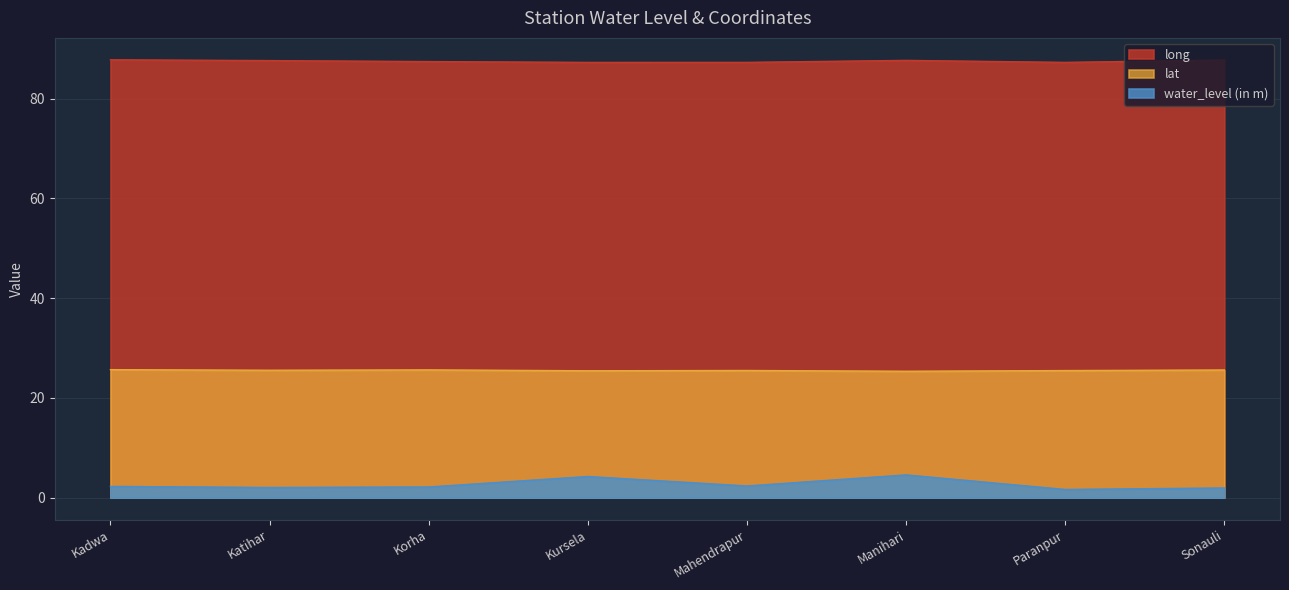

Reading left to right, what are all the values shown in this chart?

water_level (in m): Kadwa=2.3	Katihar=2.0	Korha=2.1	Kursela=4.2	Mahendrapur=2.4	Manihari=4.6	Paranpur=1.6	Sonauli=1.9
lat: Kadwa=25.7	Katihar=25.5	Korha=25.6	Kursela=25.4	Mahendrapur=25.5	Manihari=25.3	Paranpur=25.5	Sonauli=25.6
long: Kadwa=87.8	Katihar=87.6	Korha=87.4	Kursela=87.2	Mahendrapur=87.2	Manihari=87.6	Paranpur=87.2	Sonauli=87.7